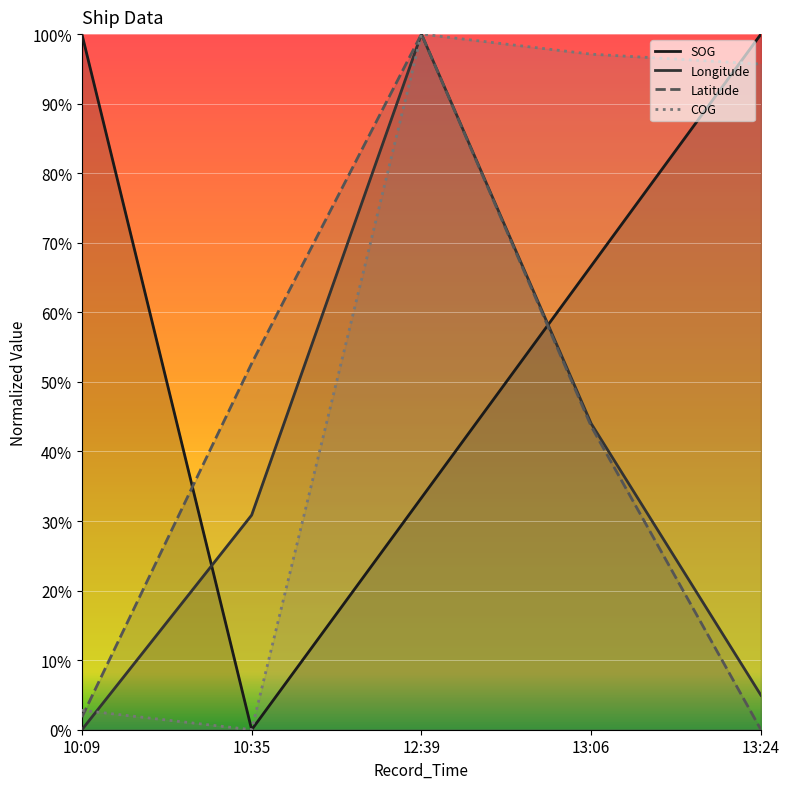

Which series has the largest total across all categories?

SOG